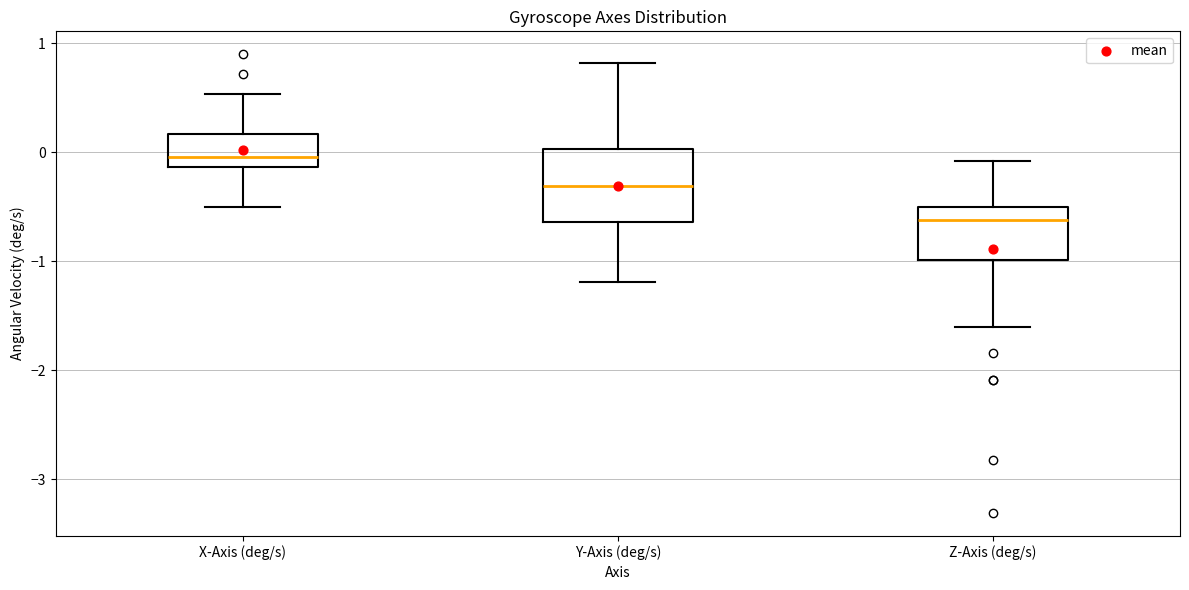

Which box is the tallest, from its lower edge to its upper edge?

Y-Axis (deg/s)